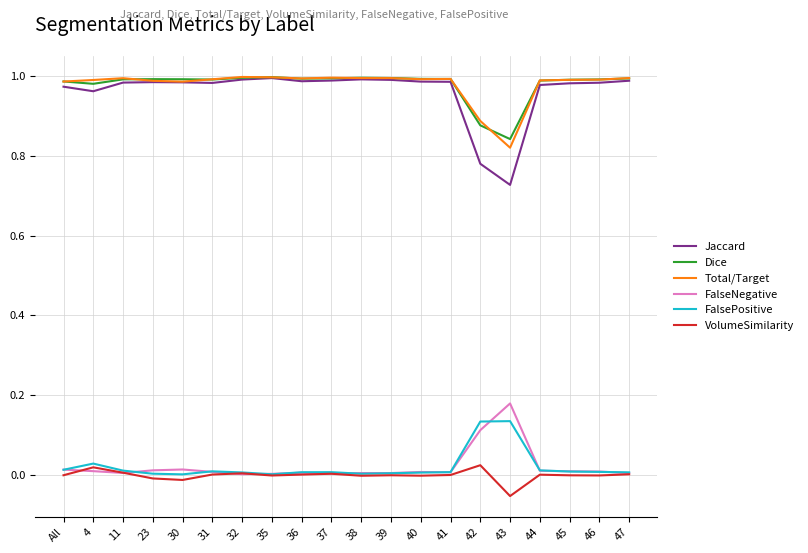

What is the sum of all FalseNegative values?

0.4